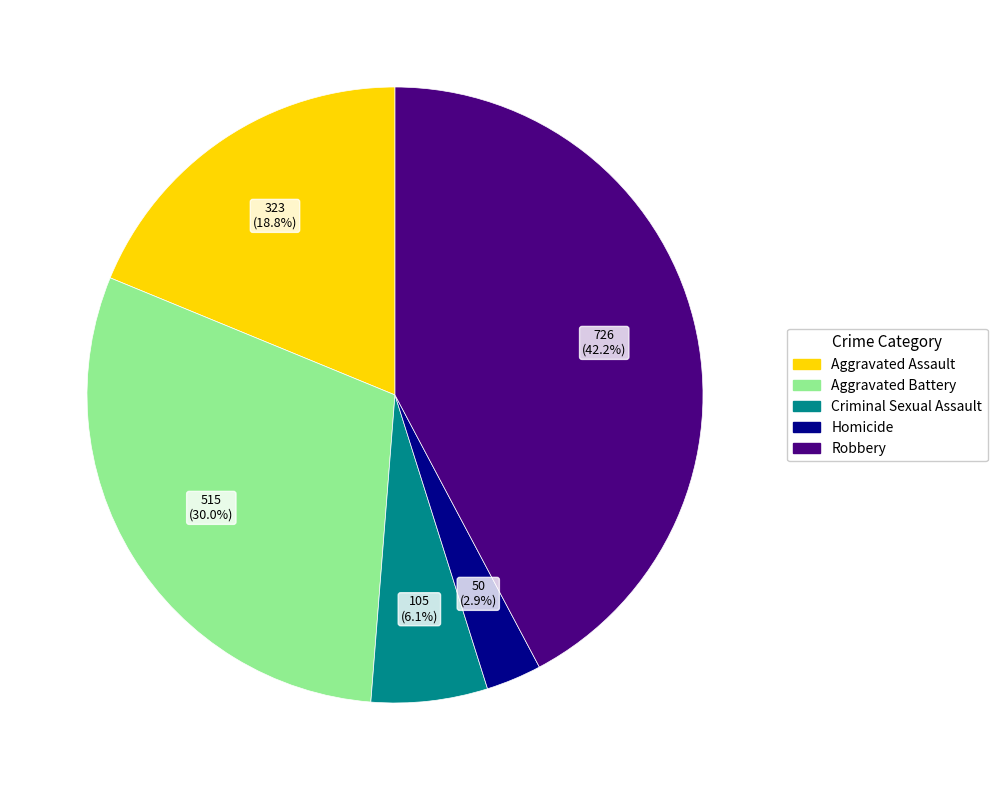

Count the number of slices in the pie.

5